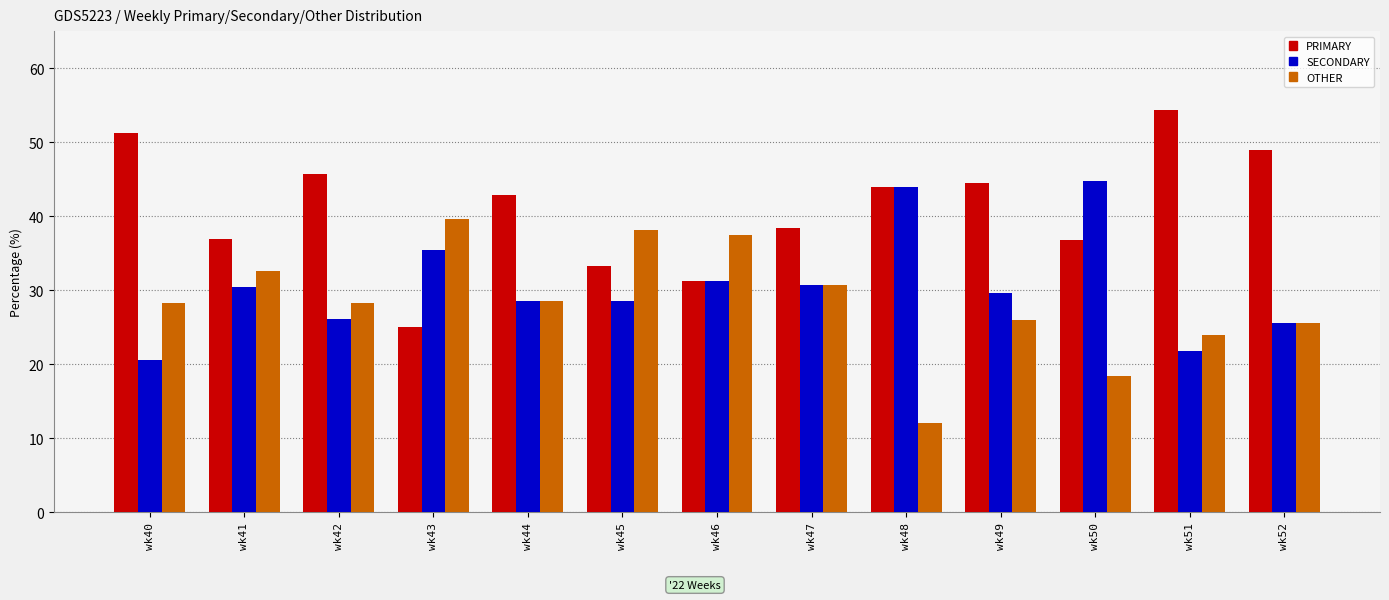

Rank the series by their maximum value, from highest to lowest.

PRIMARY, SECONDARY, OTHER